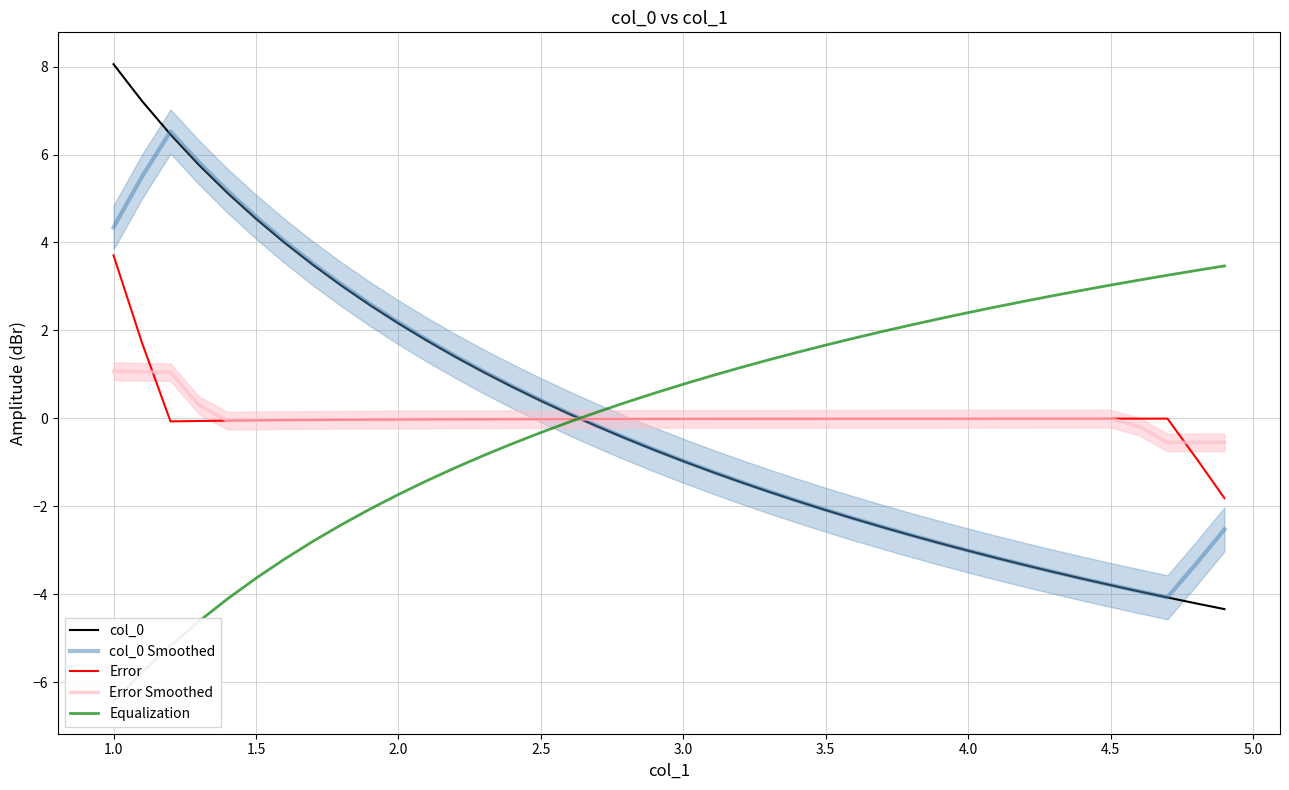

Is it true that Error Smoothed equals 1.8 at 1.0?

False